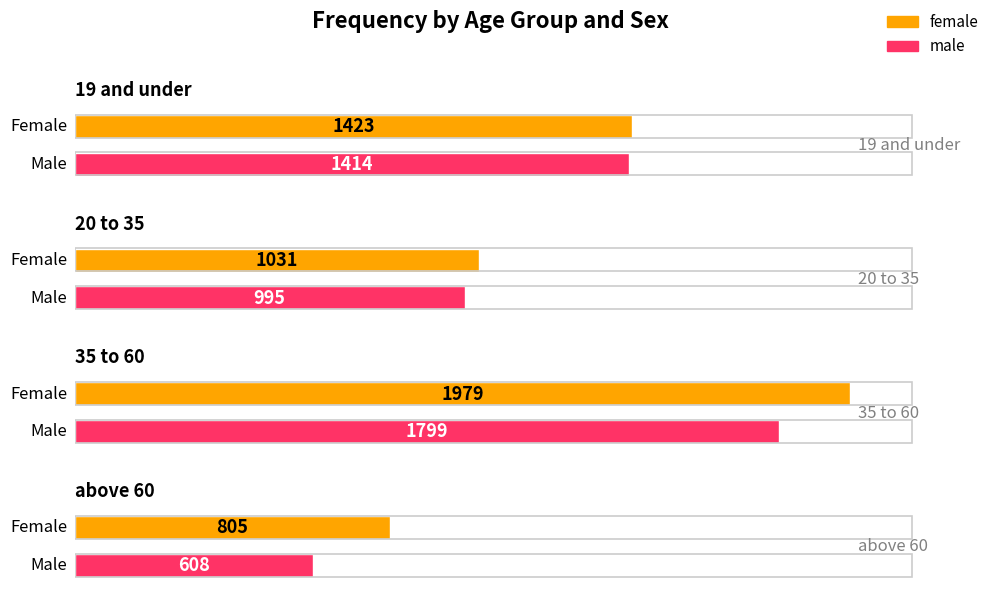

The value of male at 35 to 60 is 139. True or false?

False